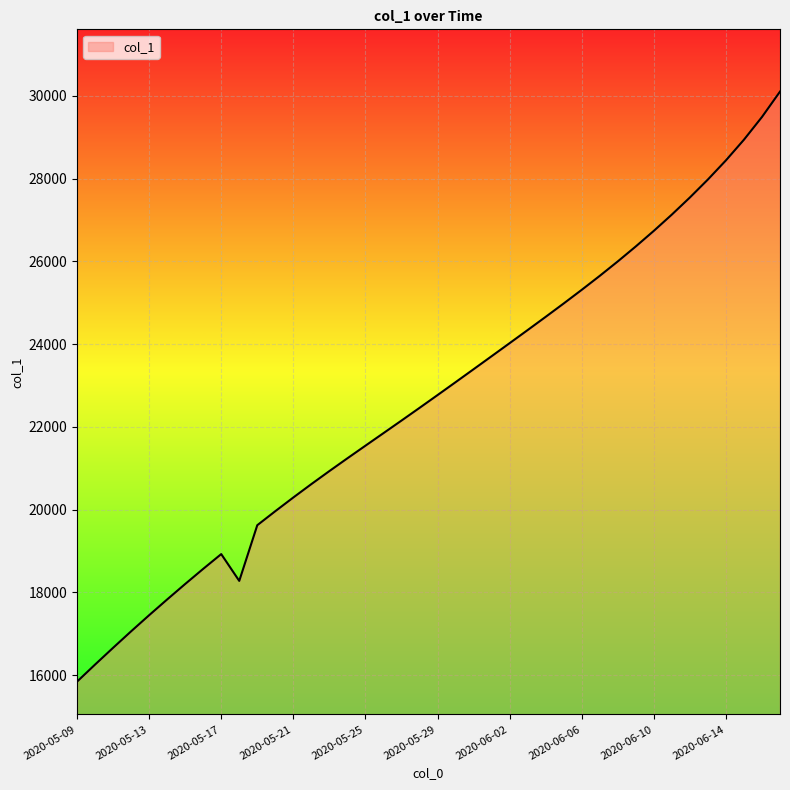

What is the smallest value displayed?

15842.6